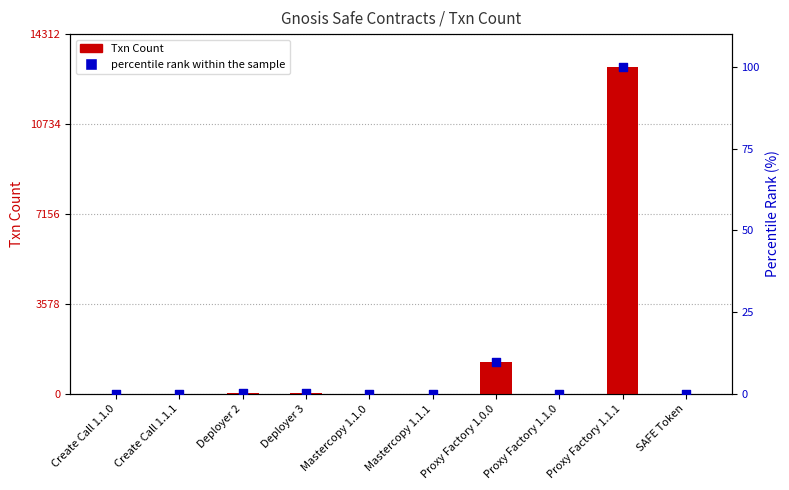

Which series reaches the maximum Y coordinate?

Txn Count